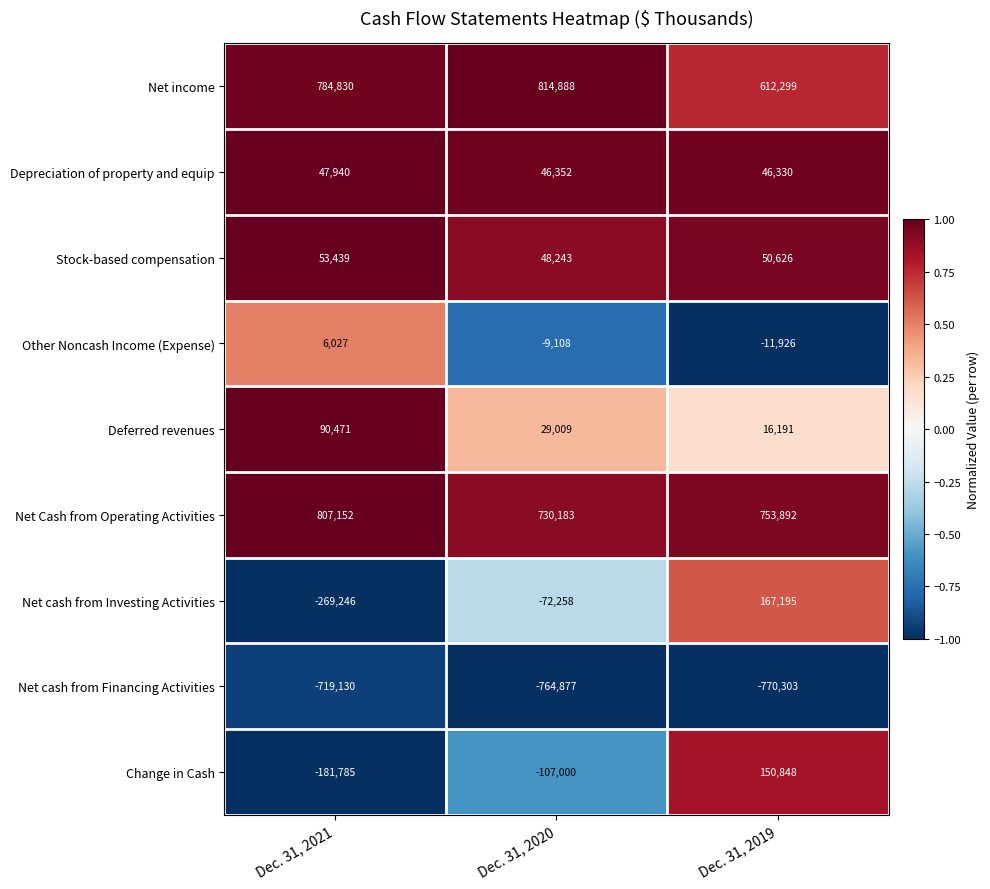

At which label does Deferred revenues first exceed 29009?

Dec. 31, 2021